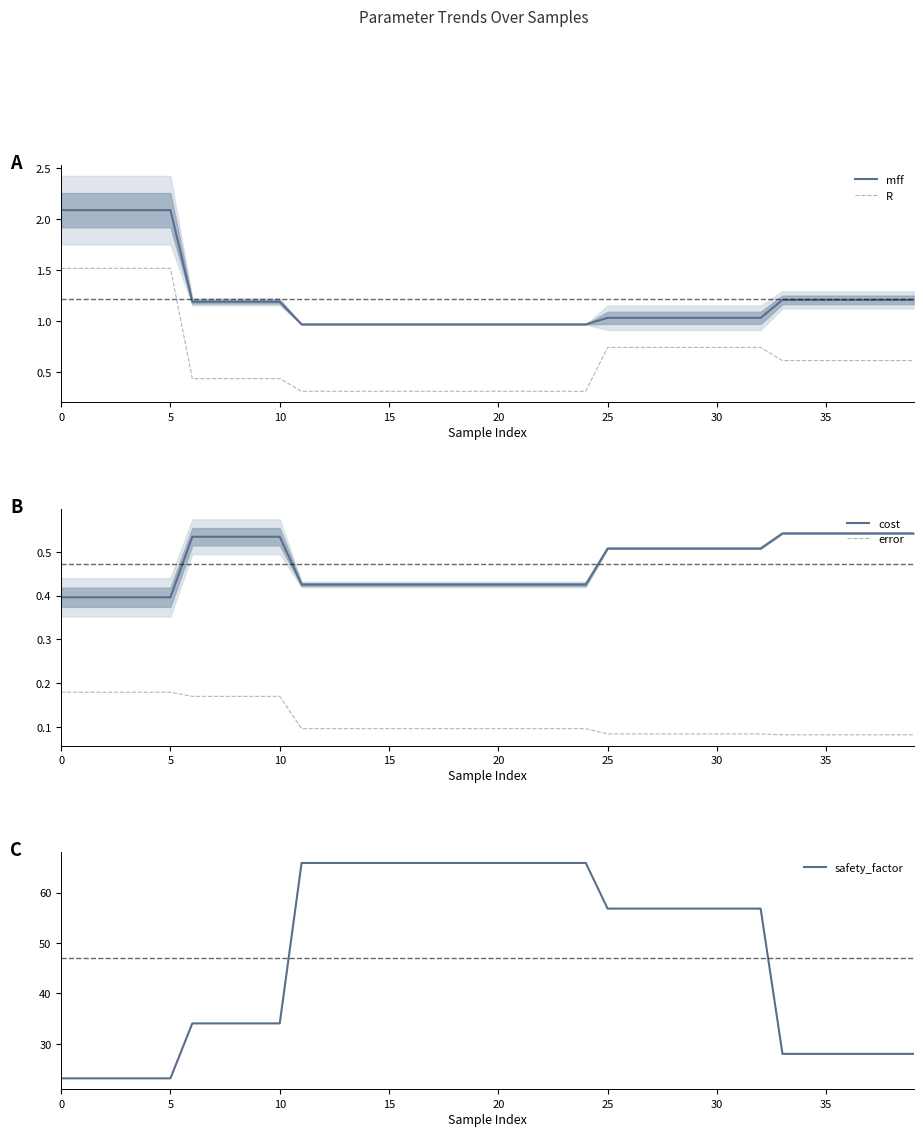

How many data points in safety_factor are less than 56?

18